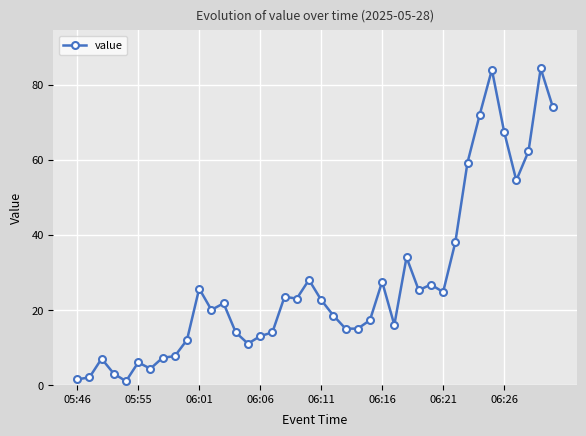

What is the difference between the second highest and minimum values?

83.0